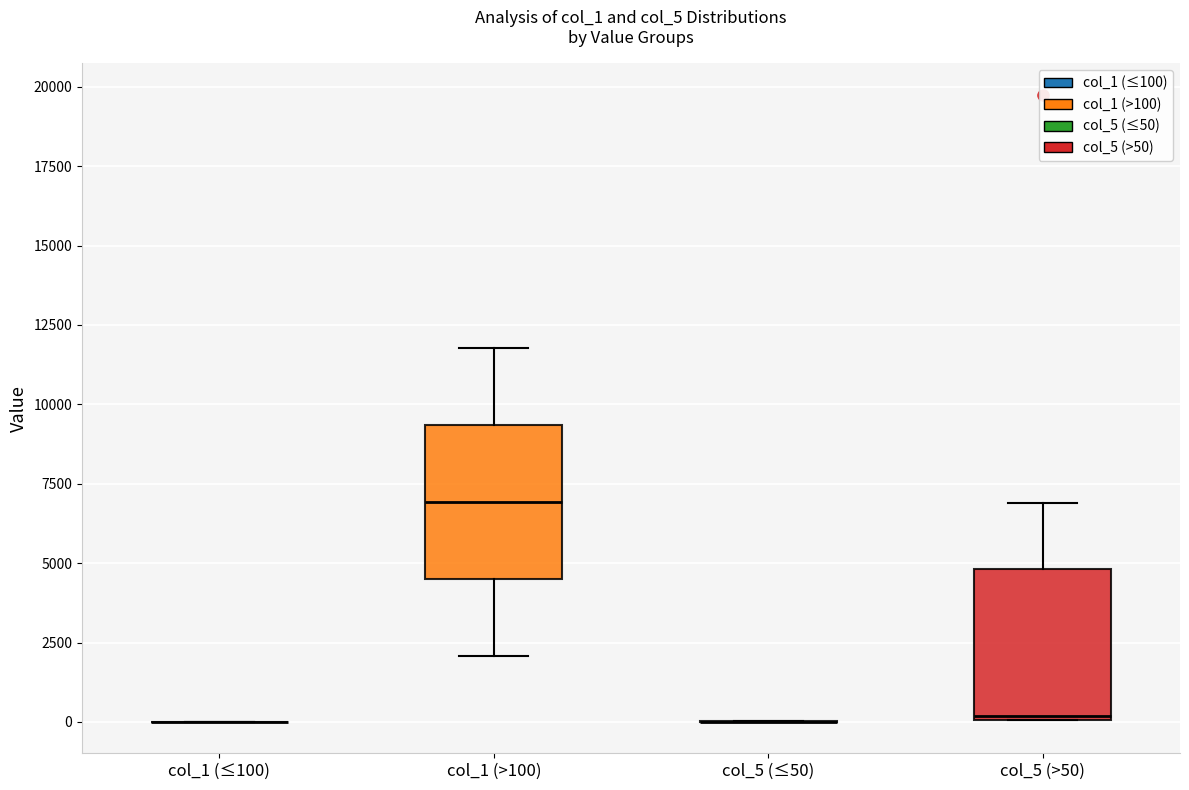

Reading left to right, read every box against the y-axis: the position of its median line, the range the box covers, and the ends of its whiskers. The values are not printed on the chart, so give them approximately, as read against the axis.

col_1 (≤100): box collapsed to a line at 0, whiskers 0 to 0
col_1 (>100): median 7000, box 4500 to 9500, whiskers 2000 to 12000
col_5 (≤50): box collapsed to a line at 0, whiskers 0 to 0
col_5 (>50): median 0, box 0 to 5000, whiskers 0 to 7000